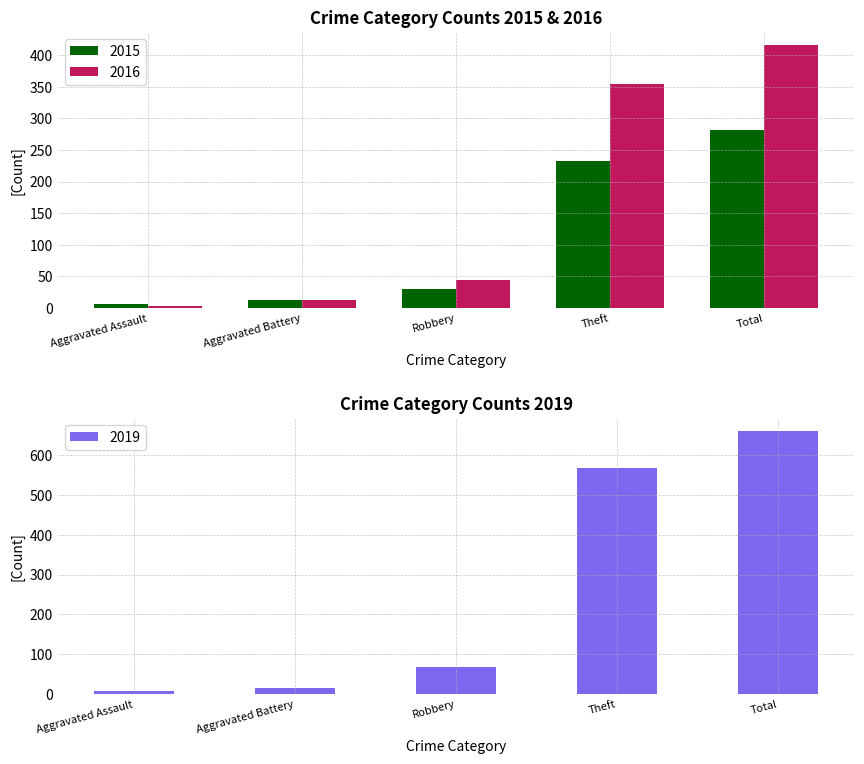

What is the sum of the 2016 values at Aggravated Assault and Aggravated Battery?

16